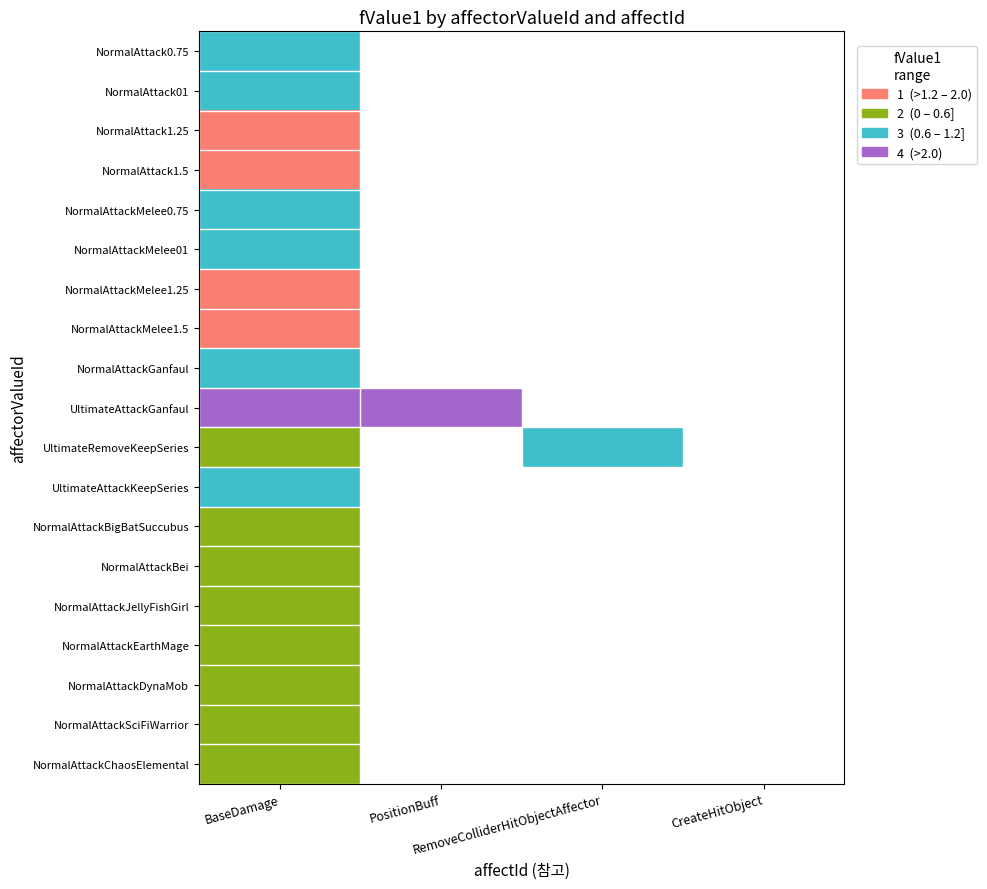

True or false: RemoveColliderHitObjectAffector has a value of 0.0 at NormalAttackBigBatSuccubus.

True